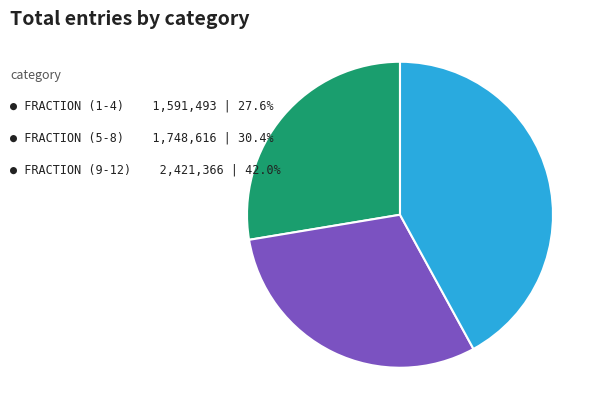

Is there any slice that represents more than half of the pie?

No